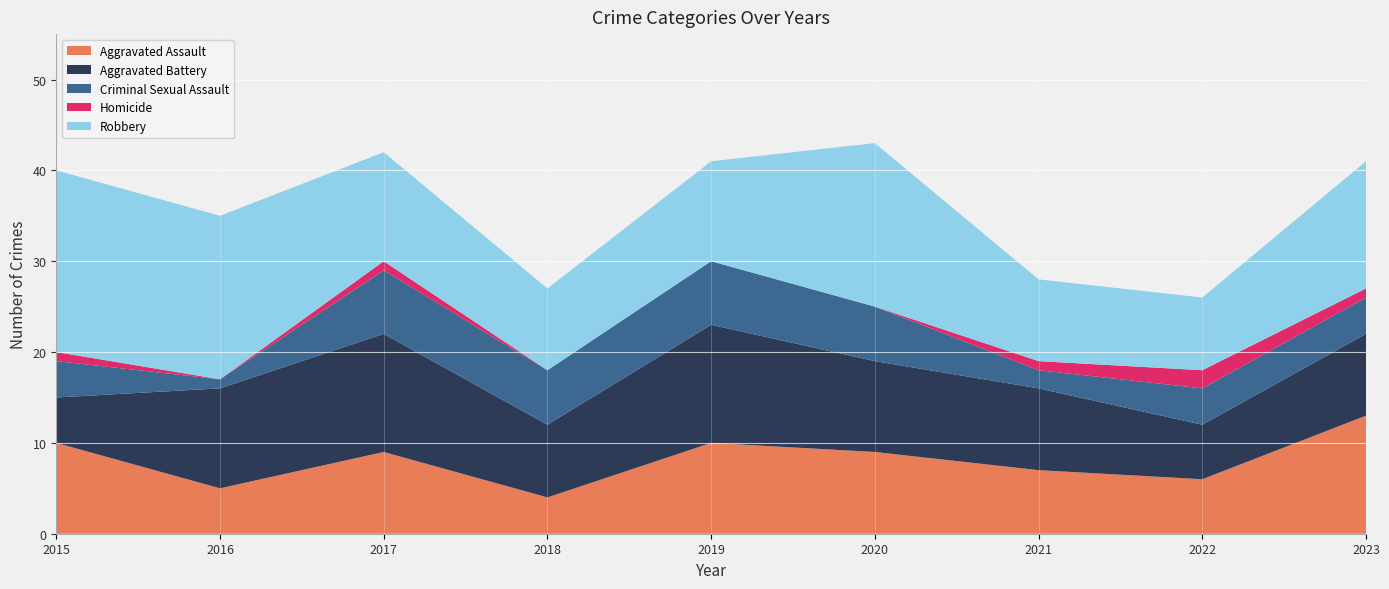

Reading right to left, transcribe all the data shown in this chart.

Aggravated Assault: 13	6	7	9	10	4	9	5	10
Aggravated Battery: 9	6	9	10	13	8	13	11	5
Criminal Sexual Assault: 4	4	2	6	7	6	7	1	4
Homicide: 1	2	1	0	0	0	1	0	1
Robbery: 14	8	9	18	11	9	12	18	20